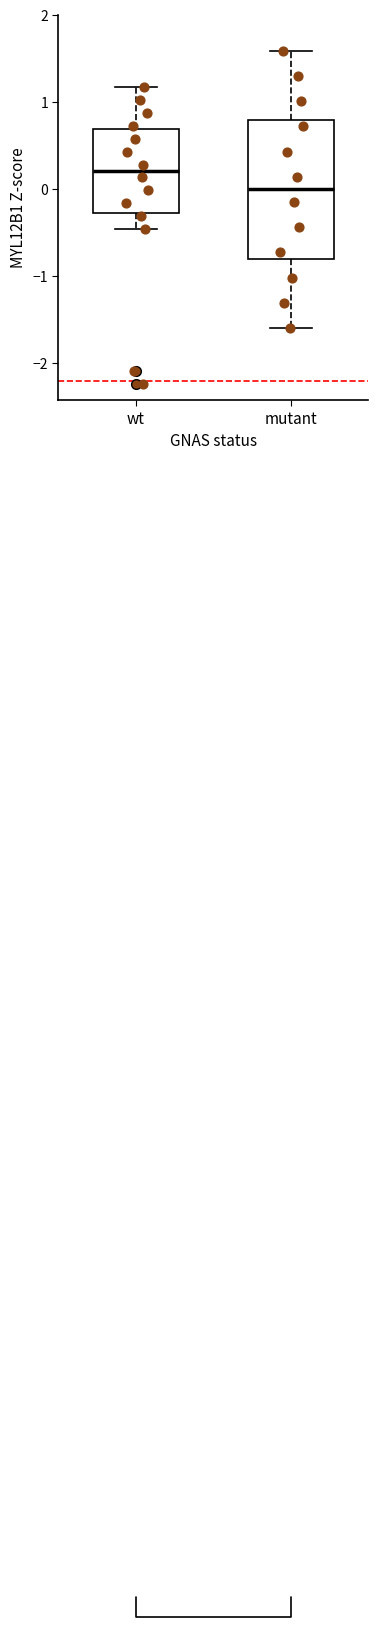

Reading left to right, transcribe this box plot: for each box, give where its median line is, the range the box spans, and where its two whiskers end, as read against the y-axis. The values are not printed on the chart, so give them approximately, as read against the axis.

wt: median 0.2, box -0.3 to 0.7, whiskers -0.5 to 1.2
mutant: median 0.0, box -0.8 to 0.8, whiskers -1.6 to 1.6